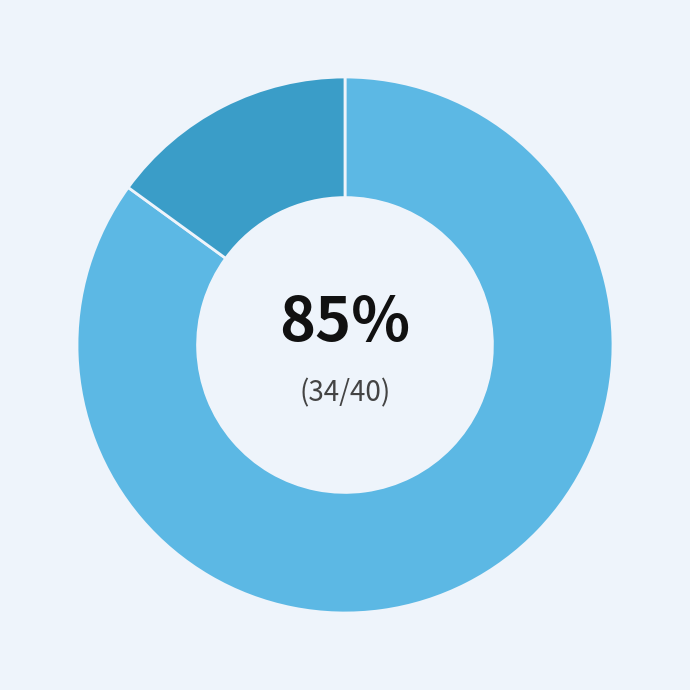

Does any single category account for the majority?

Yes